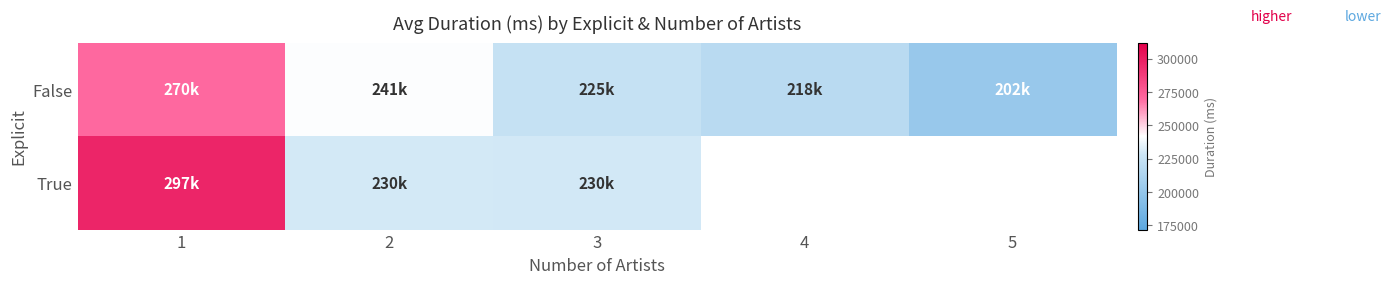

What is the difference between the True values at 1 and 3?

67442.3